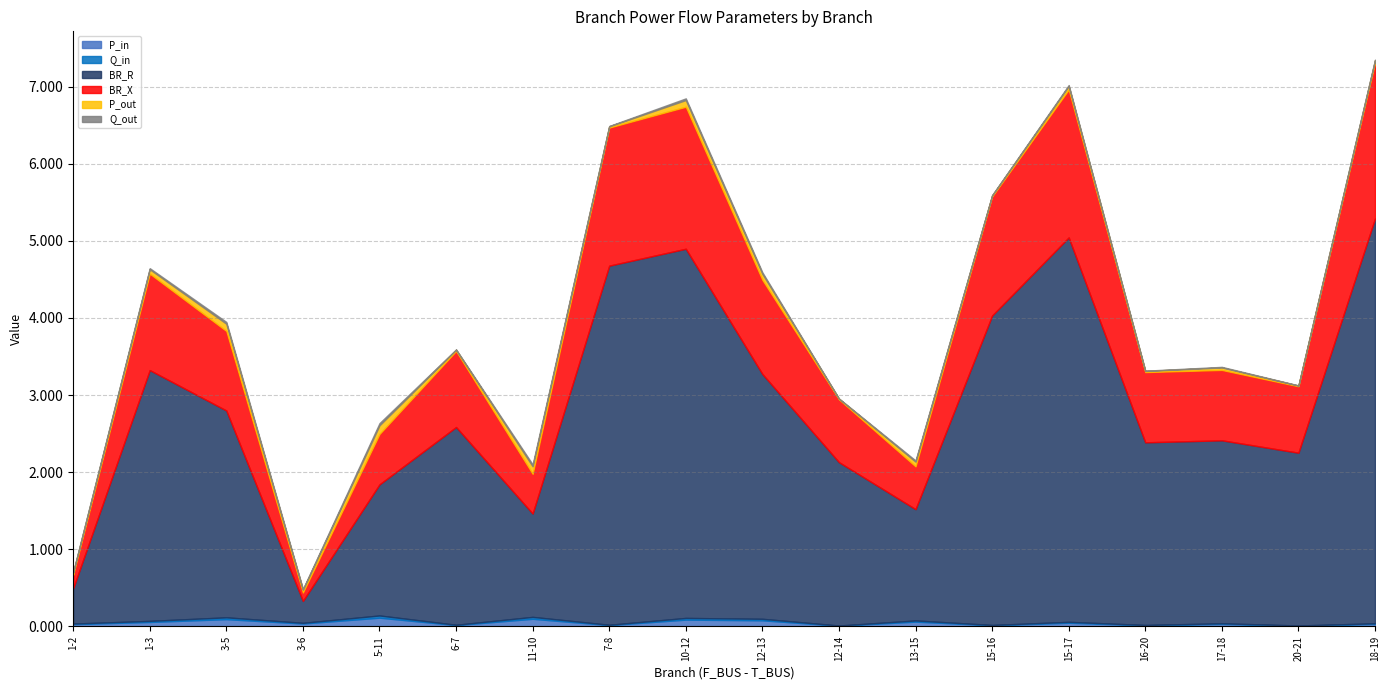

List the series in order of their peak value, lowest first.

Q_out, Q_in, P_out, P_in, BR_X, BR_R